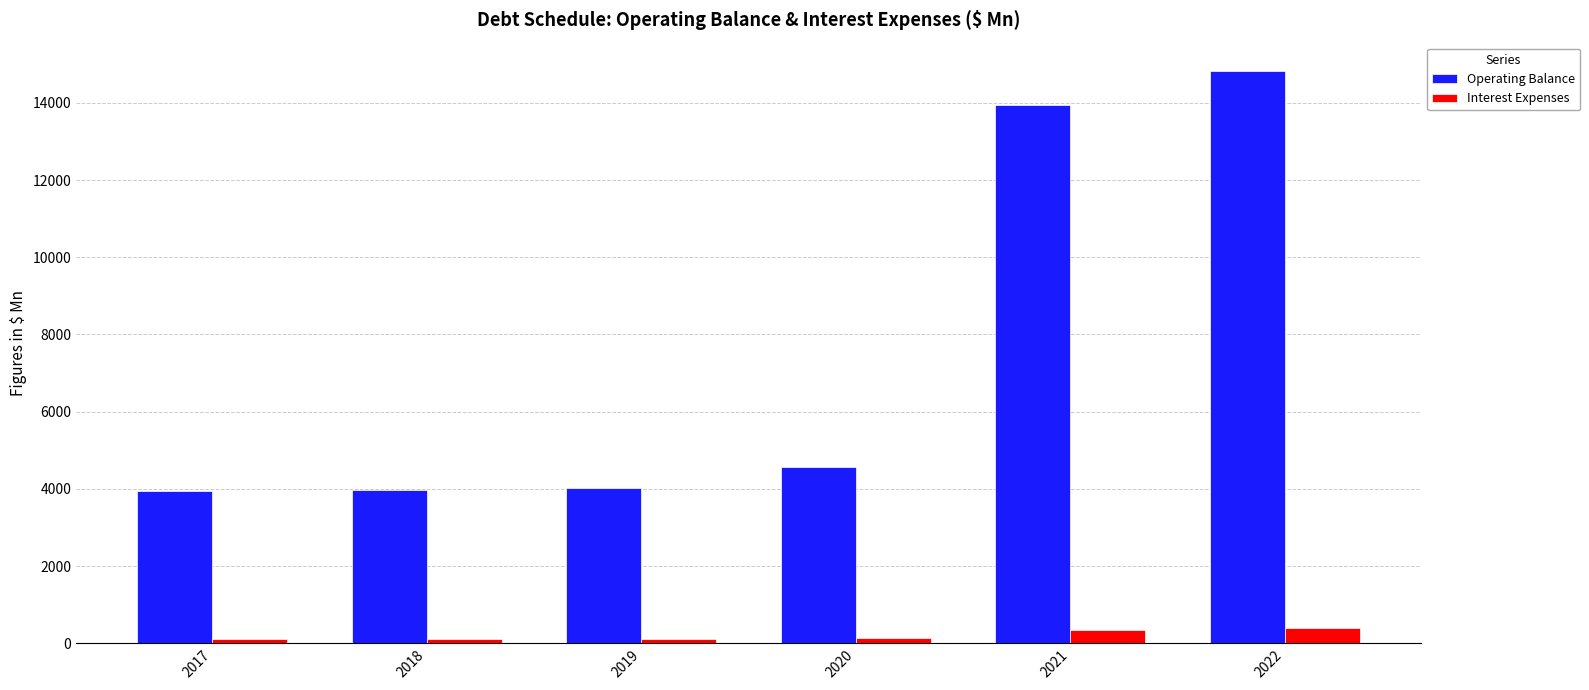

The value of Interest Expenses at 2019 is 100.0. True or false?

True